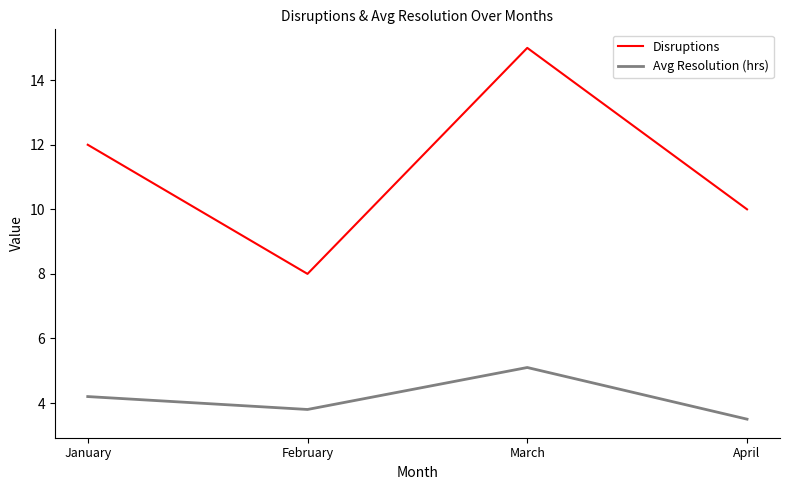

Is it true that Avg Resolution (hrs) equals 7.6 at March?

False